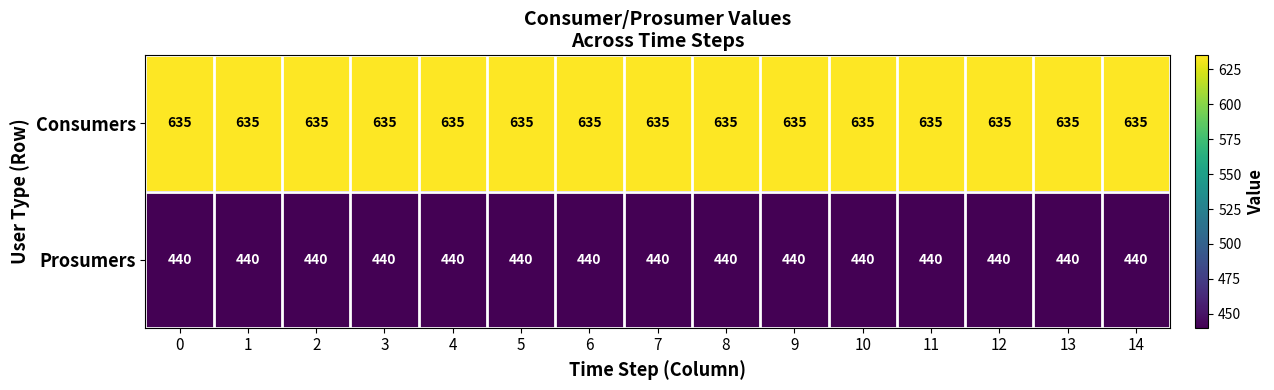

What is the sum of all Consumers values?

9525